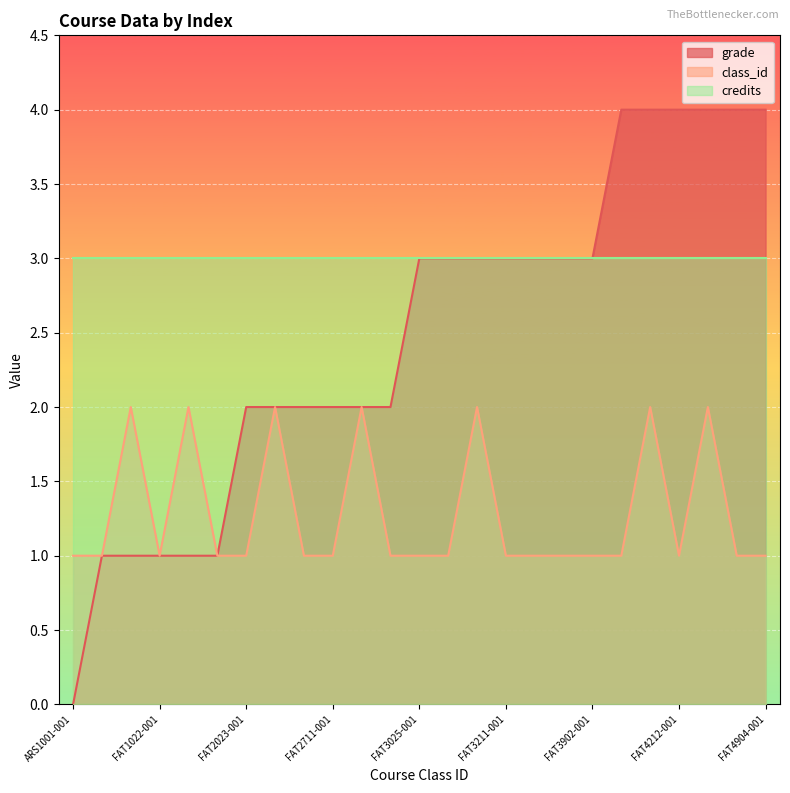

True or false: class_id has more than 0 interior local peaks.

True